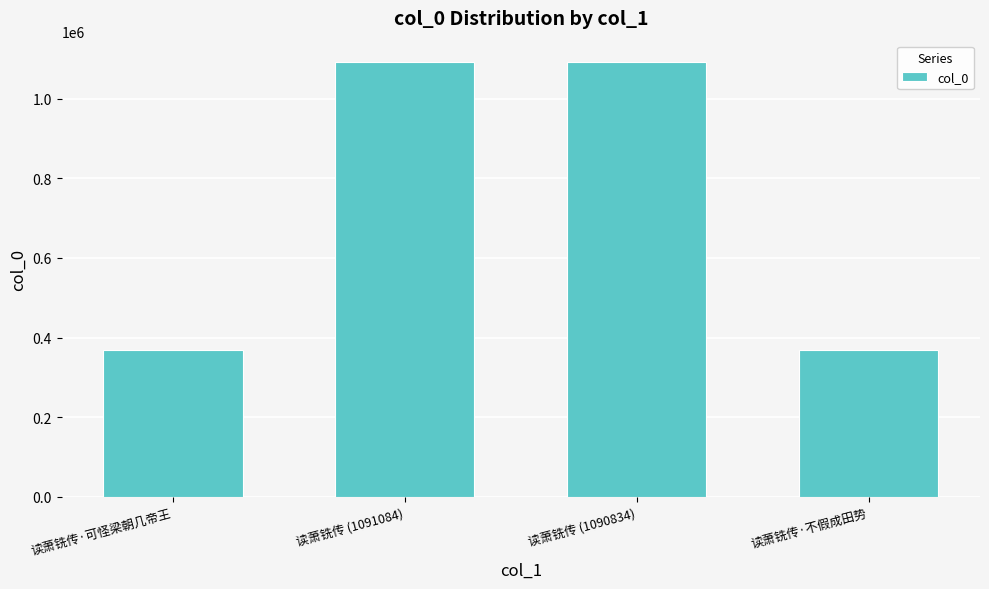

What is the ratio of the value at 读萧铣传 (1091084) to the value at 读萧铣传·可怪梁朝几帝王?

3.0